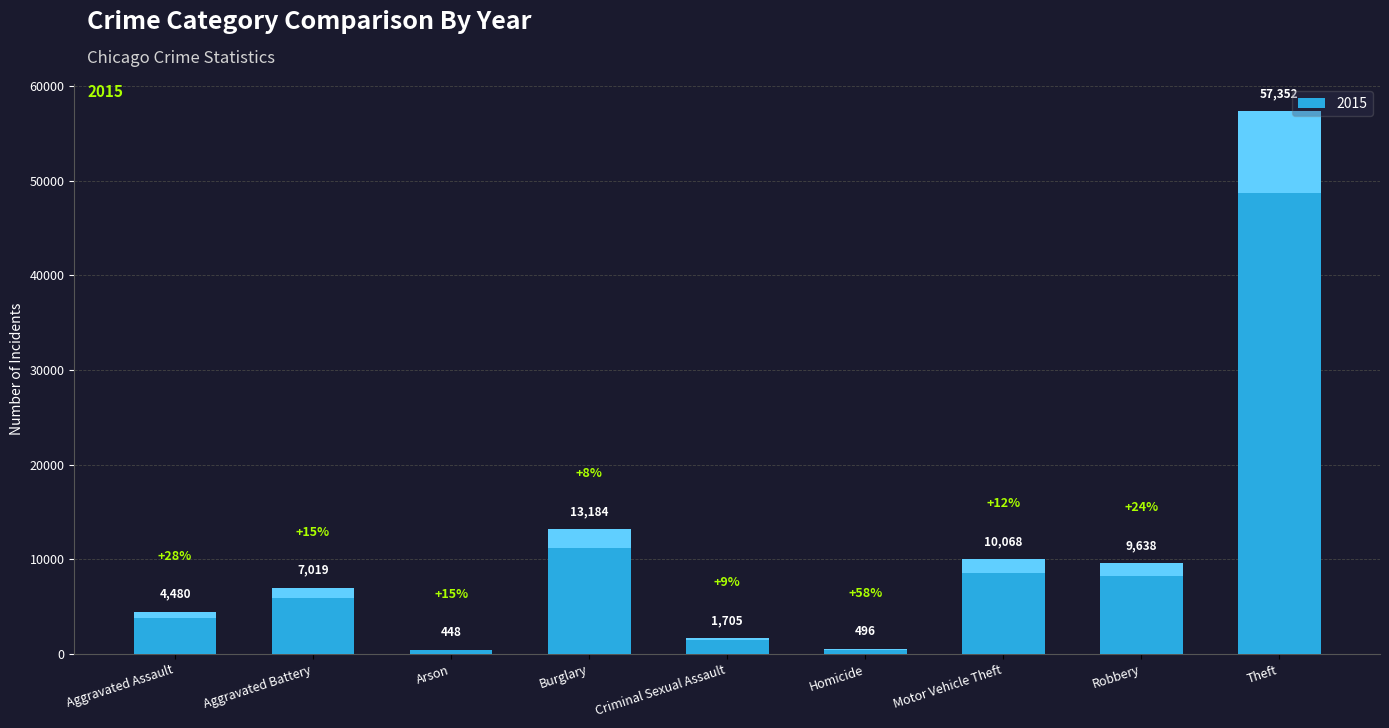

Between Burglary and Arson, which is larger?

Burglary